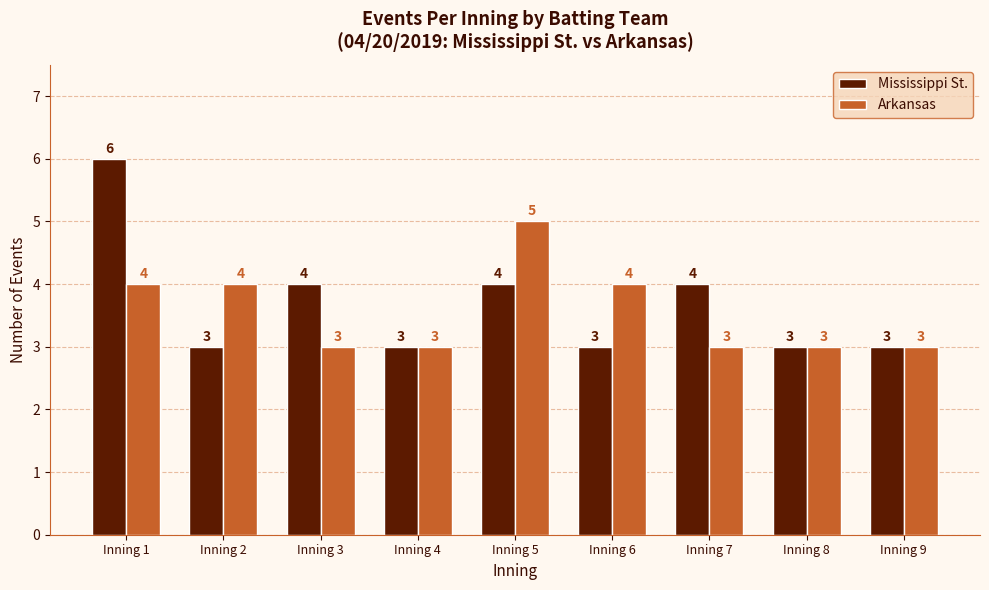

Is it true that Arkansas equals 5 at Inning 5?

True